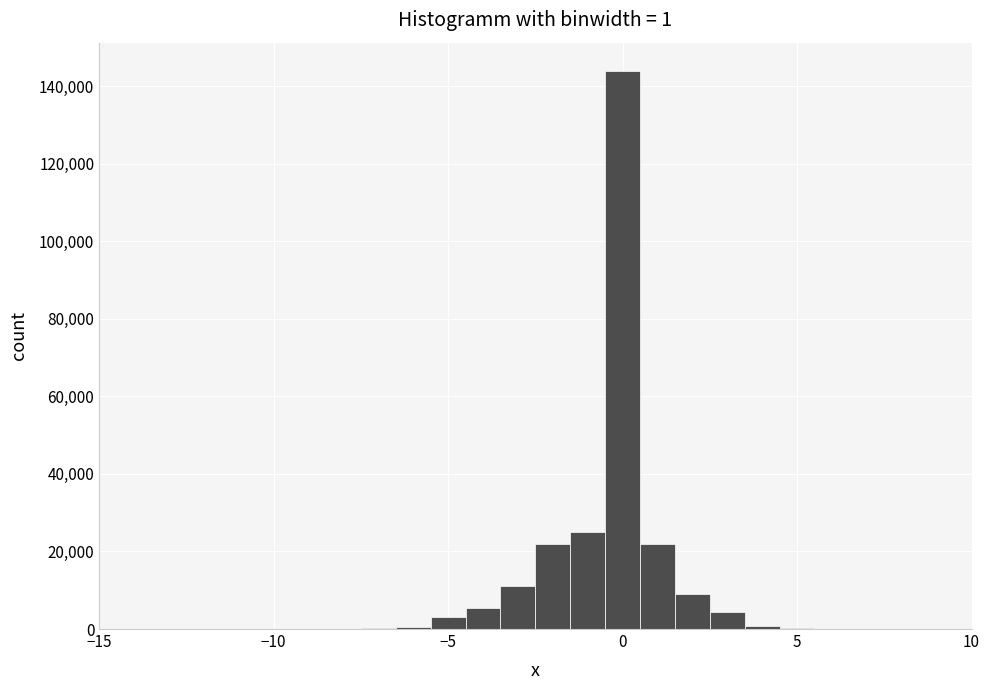

Around what value on the x-axis is the tallest bar? Give the approximate position of its centre, as read against the axis.

0.0